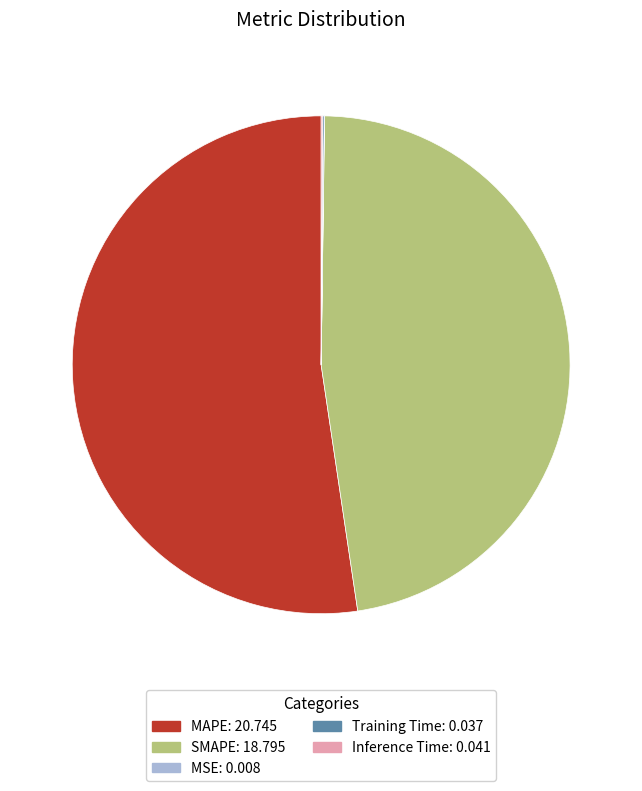

True or false: SMAPE accounts for 47% of the total.

True